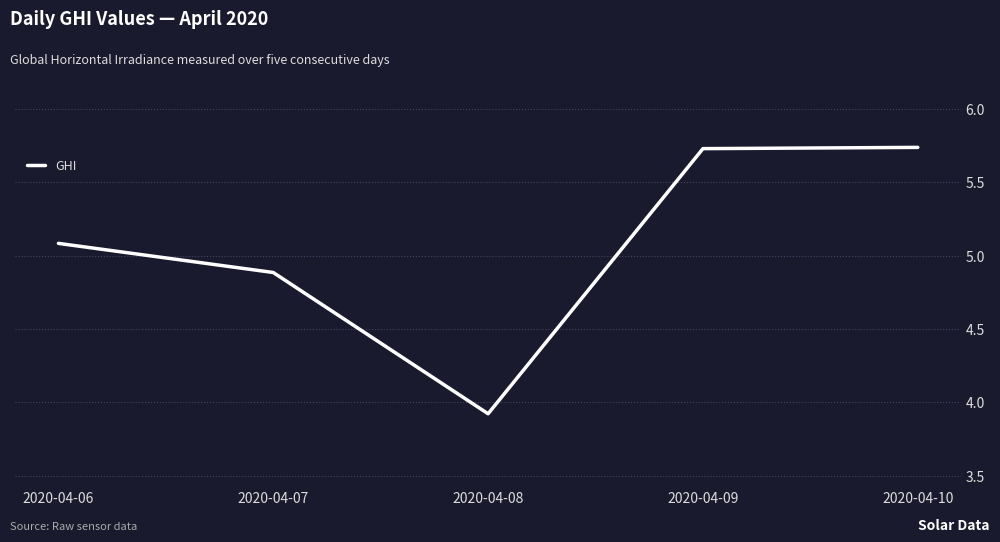

Does the chart display data point markers on the line(s)?

No